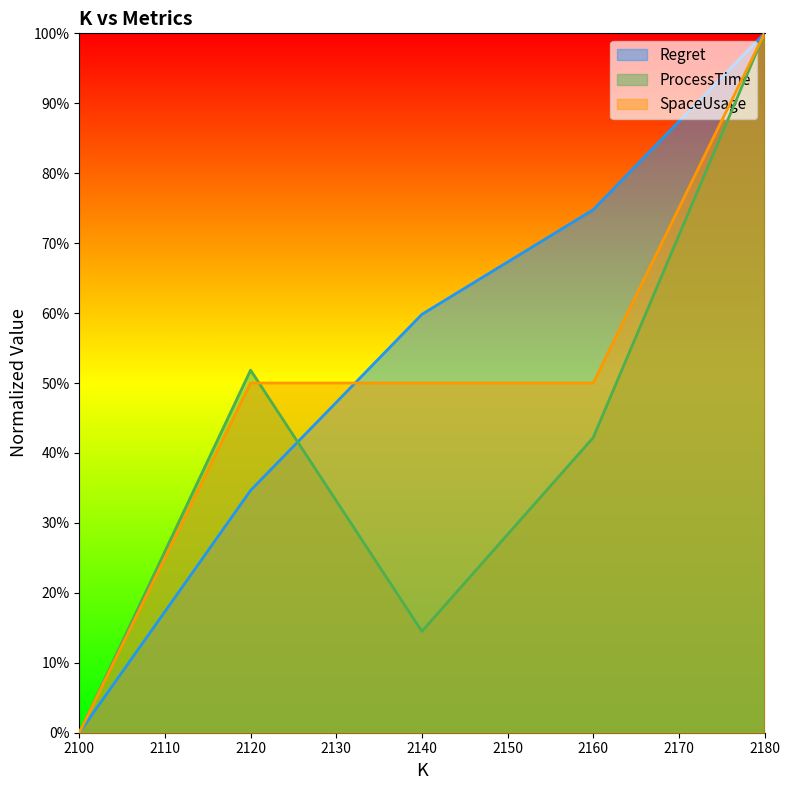

What is the average value of the ProcessTime series?

0.4